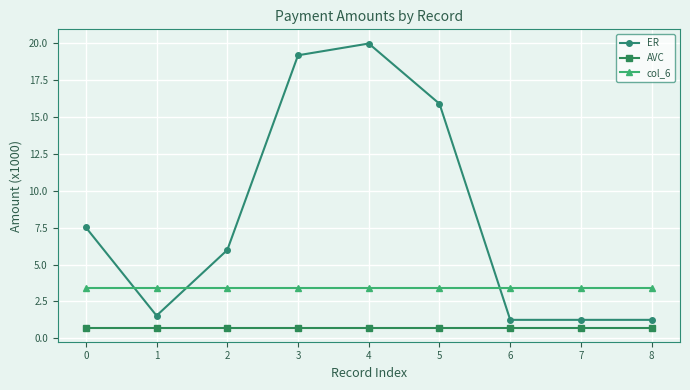

Which label corresponds to the largest value in the chart?

4